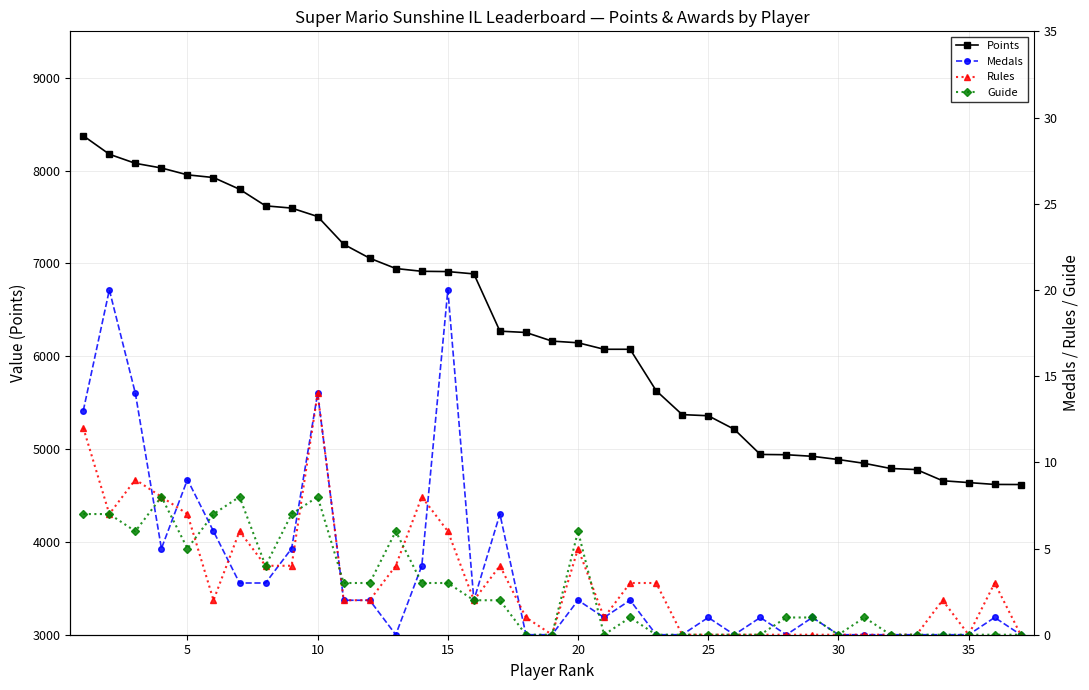

True or false: Medals and Guide cross at least once.

True